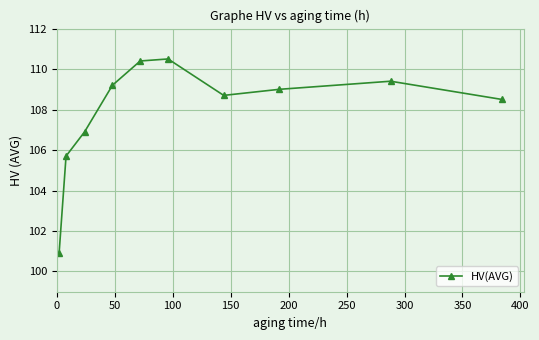

What is the greatest value displayed?

110.5